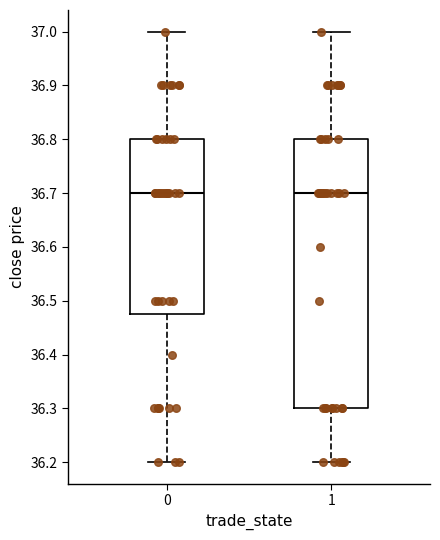

Reading left to right, read every box against the y-axis: the position of its median line, the range the box covers, and the ends of its whiskers. The values are not printed on the chart, so give them approximately, as read against the axis.

0: median 36.70, box 36.48 to 36.80, whiskers 36.20 to 37.00
1: median 36.70, box 36.30 to 36.80, whiskers 36.20 to 37.00